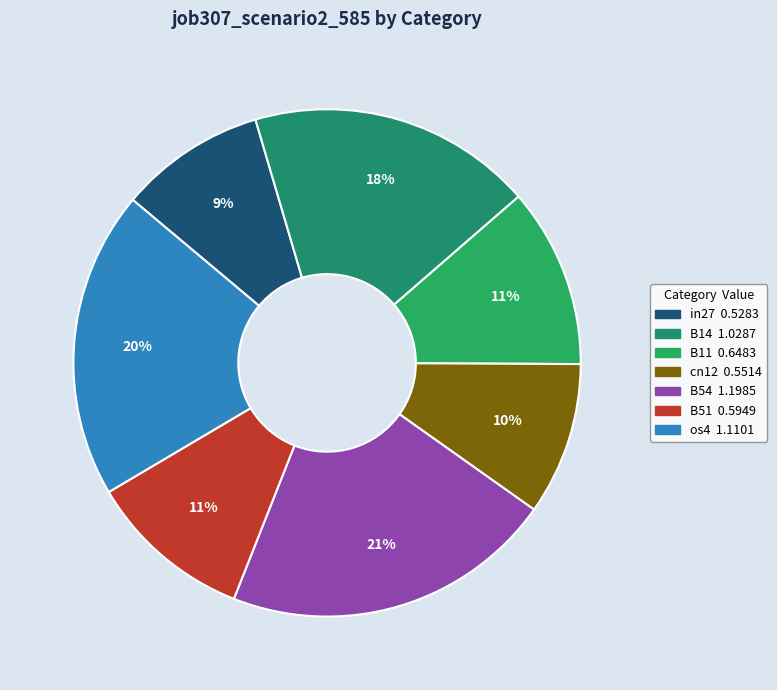

How many slices are in this pie chart?

7